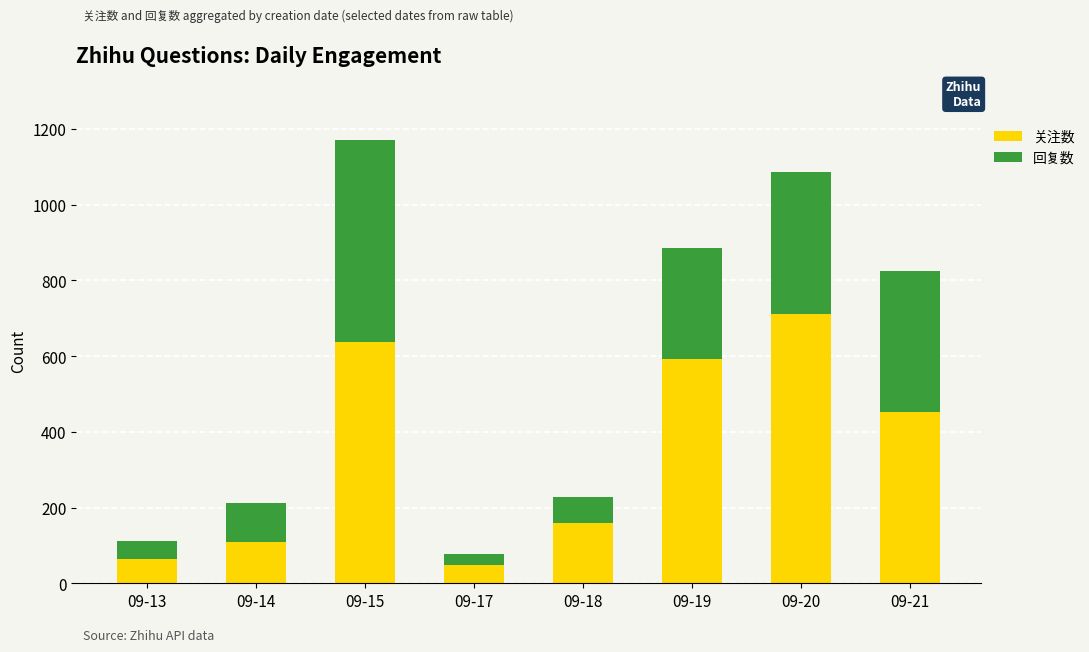

What value does the 关注数 series have at 09-19?

592